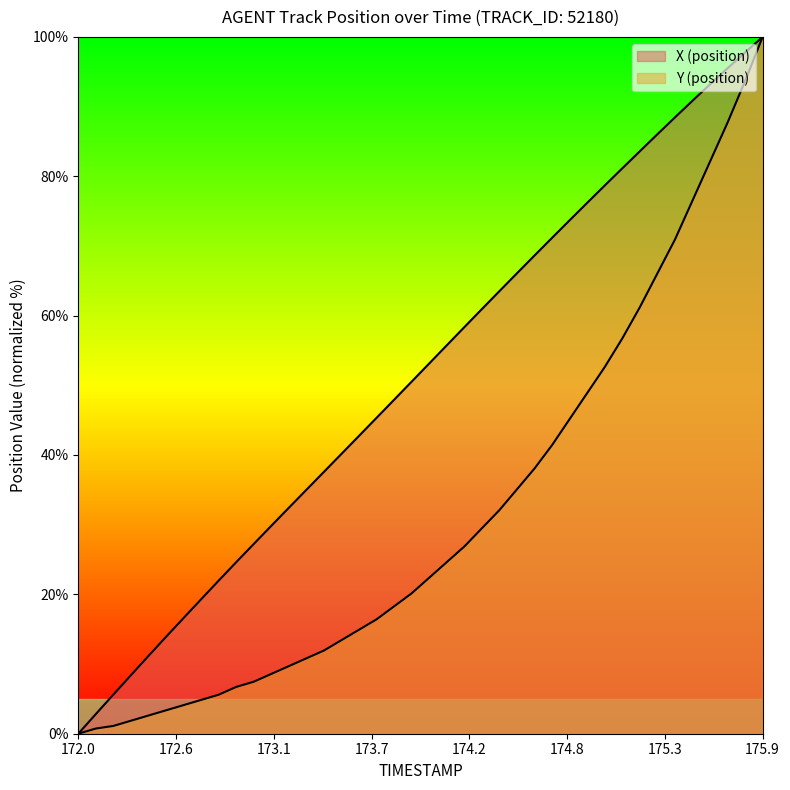

How many data points does each series have?

40